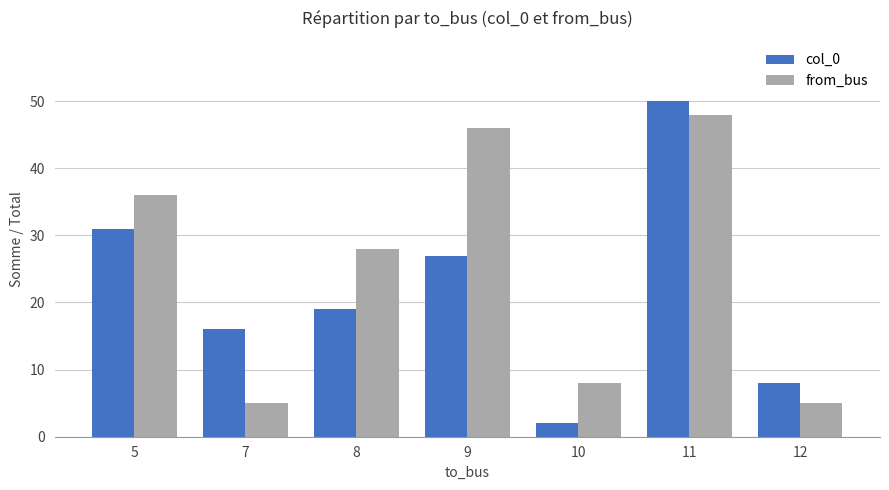

Which category has the lowest value in the col_0 series?

10